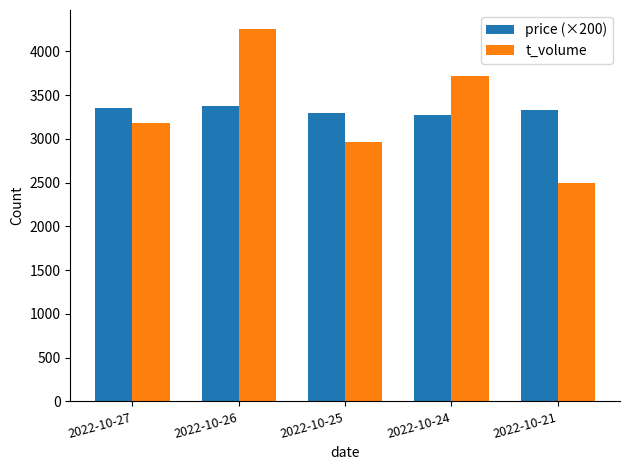

How many distinct data groups are displayed?

2